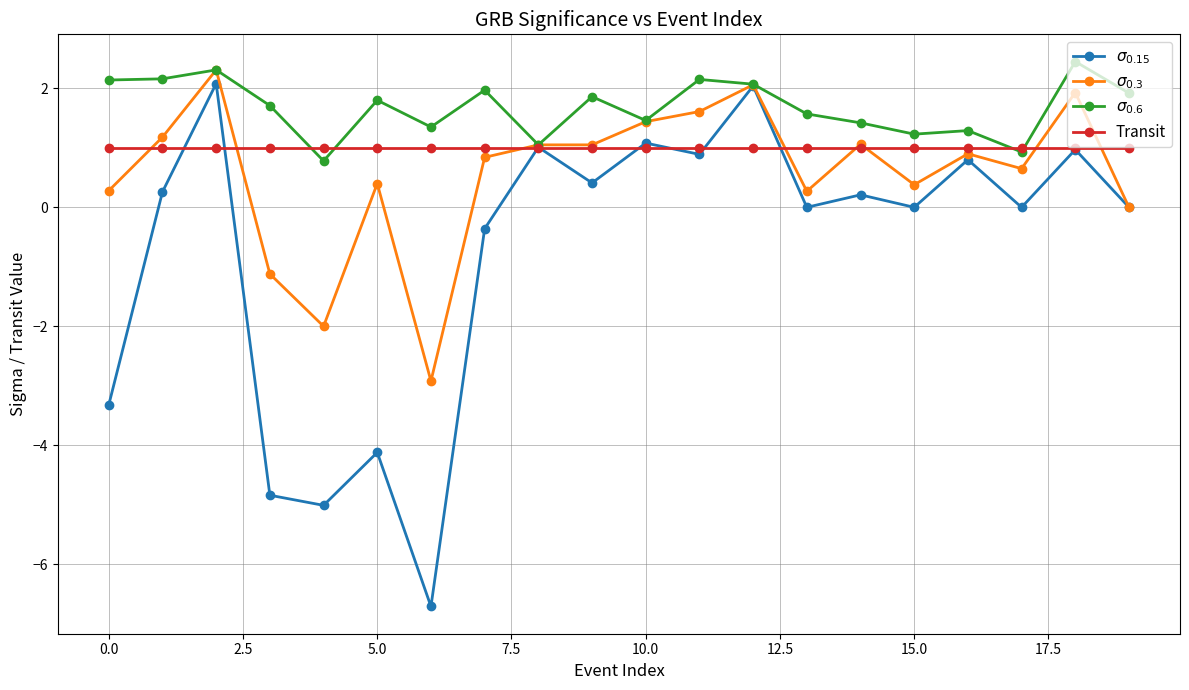

What is the sum of all Transit values?

20.0